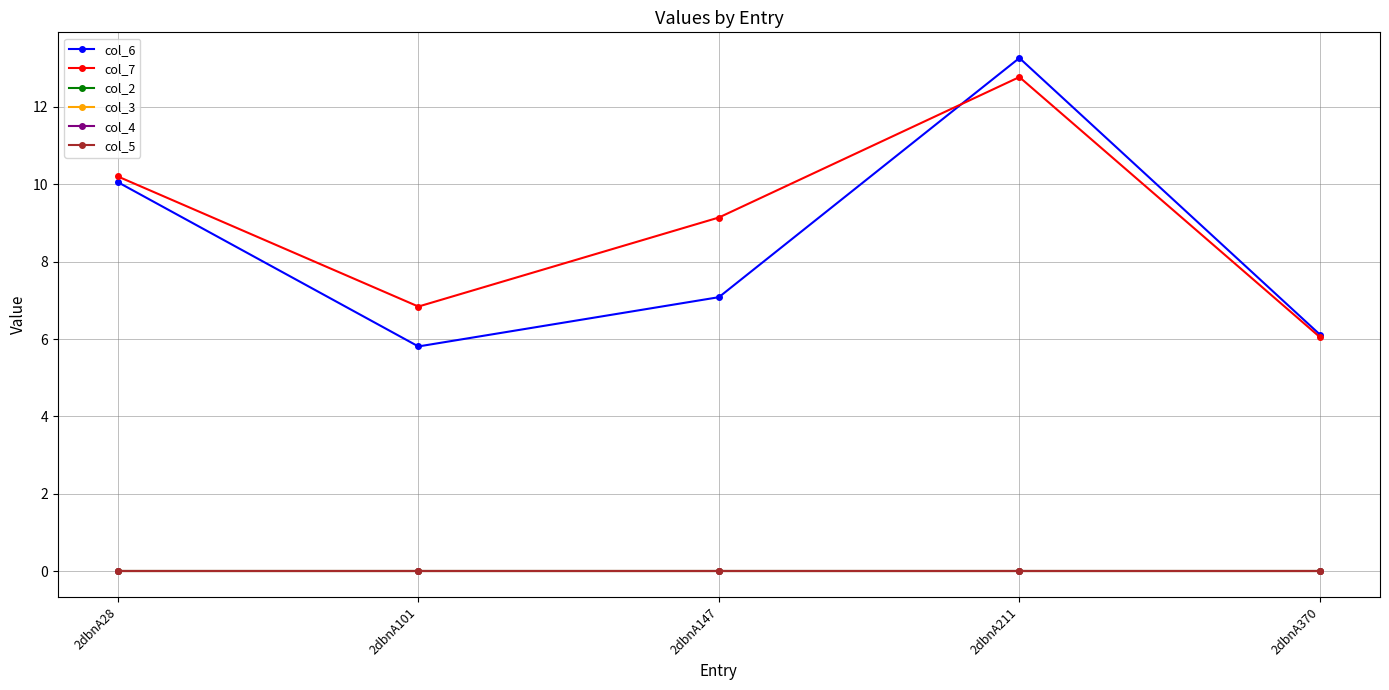

How many lines are shown in the chart?

6